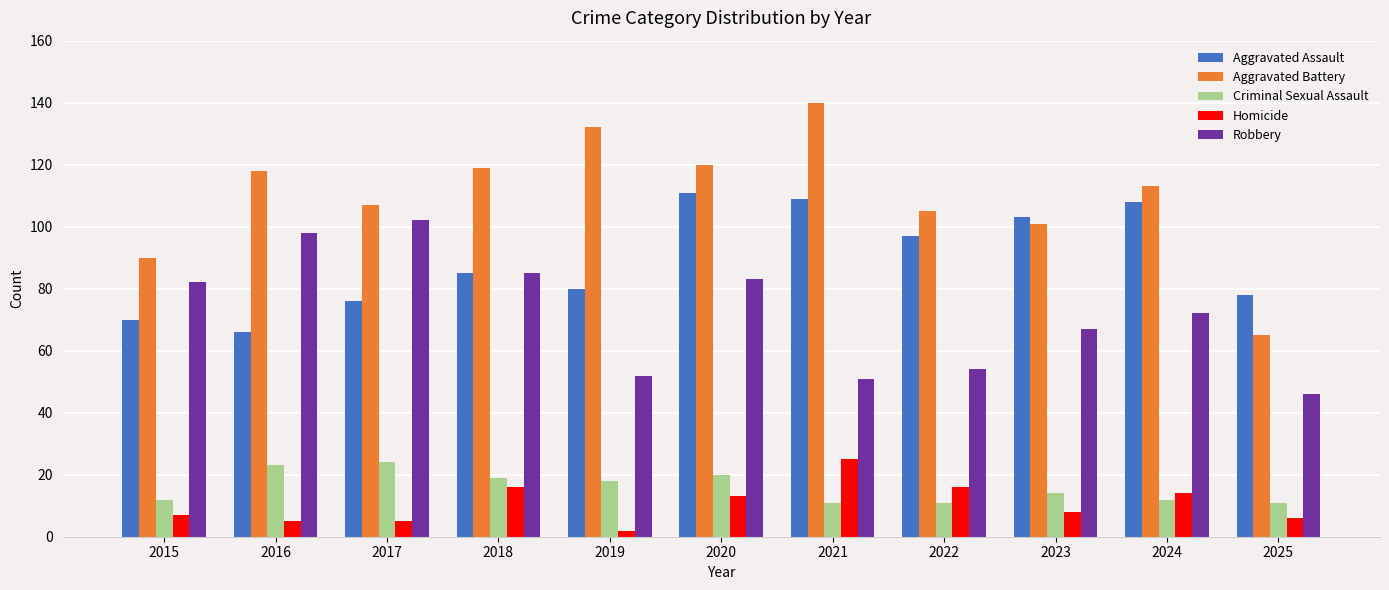

What is the maximum value shown in the chart?

140